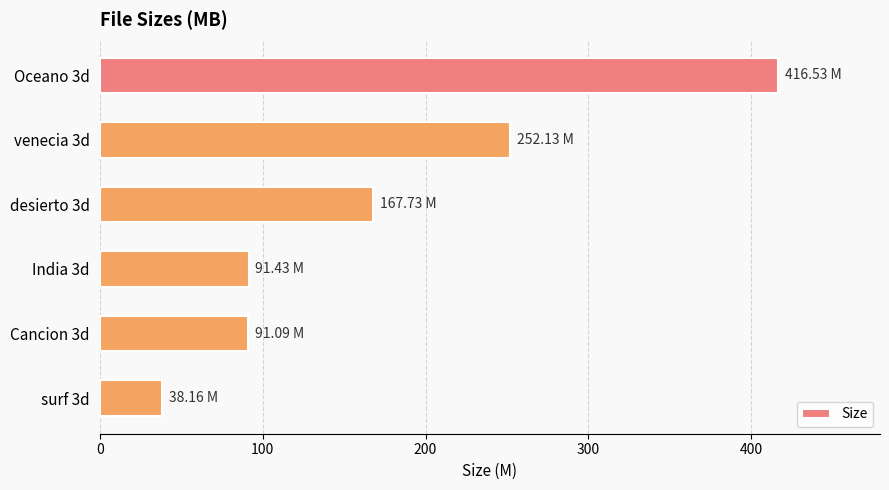

What is the sum of the values at venecia 3d and surf 3d?

290.3